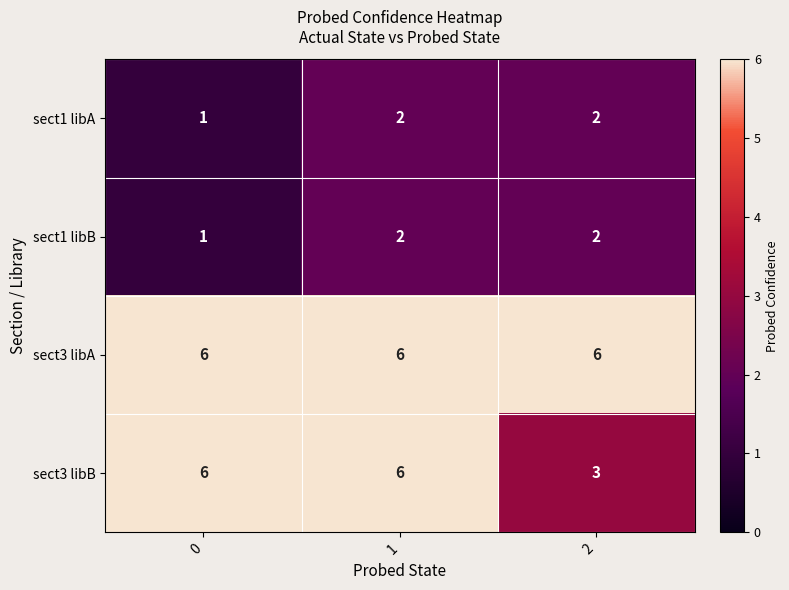

Which series has the largest range (max minus min)?

sect3 libB